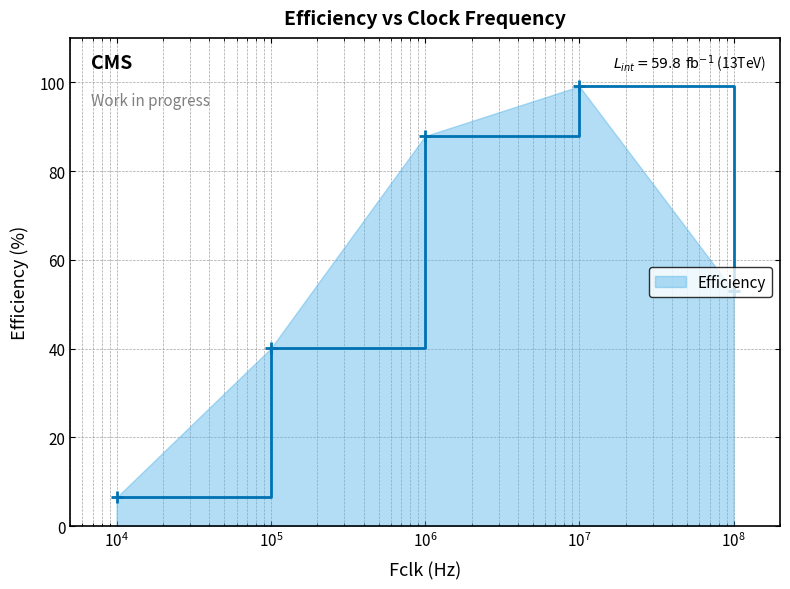

What is the minimum value shown in the chart?

6.5